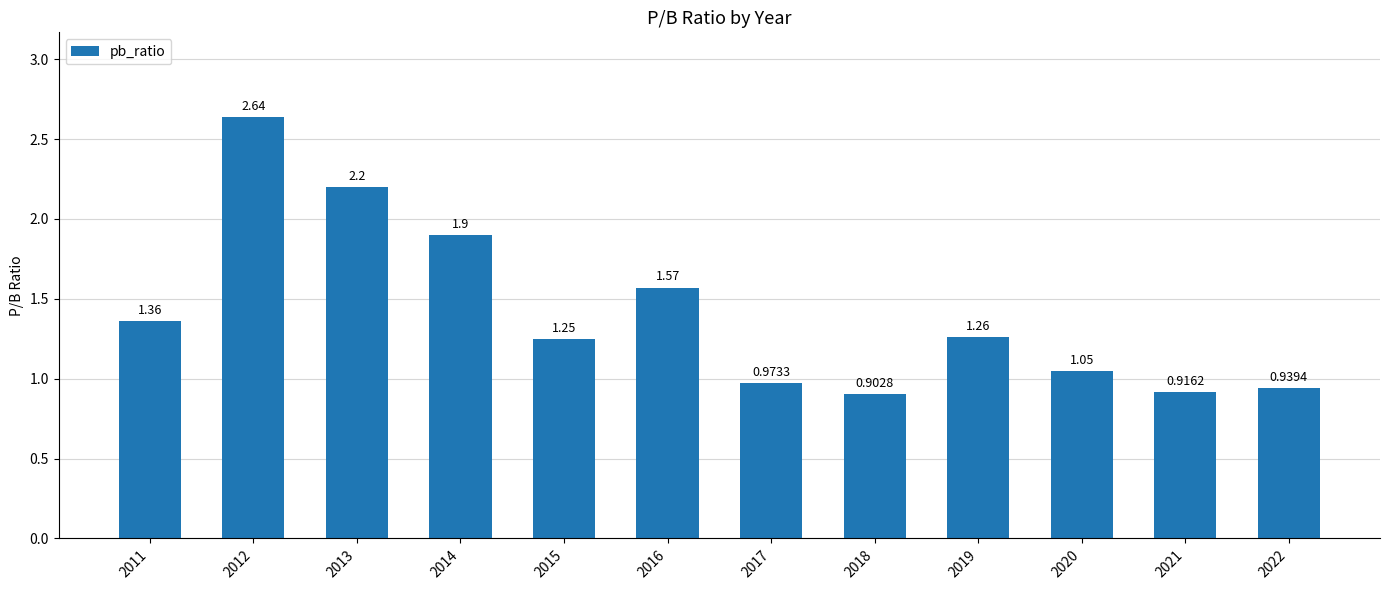

What is the difference between the maximum and minimum values?

1.7